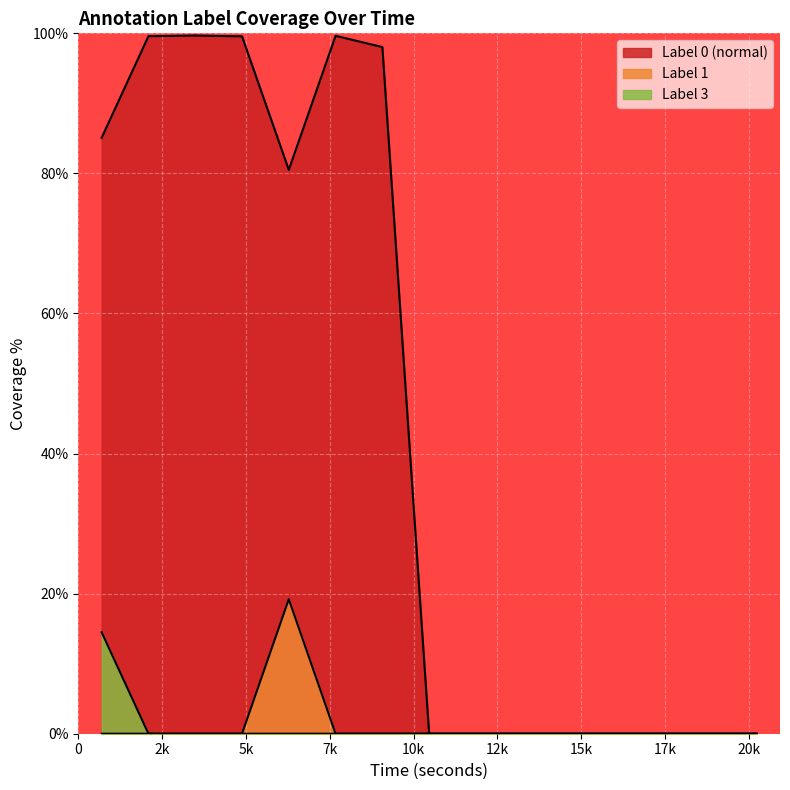

True or false: label_1 and label_0 cross at least once.

False